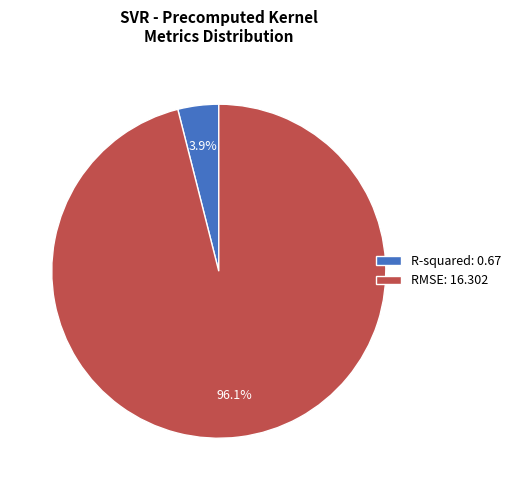

Between R-squared and RMSE, which is larger?

RMSE